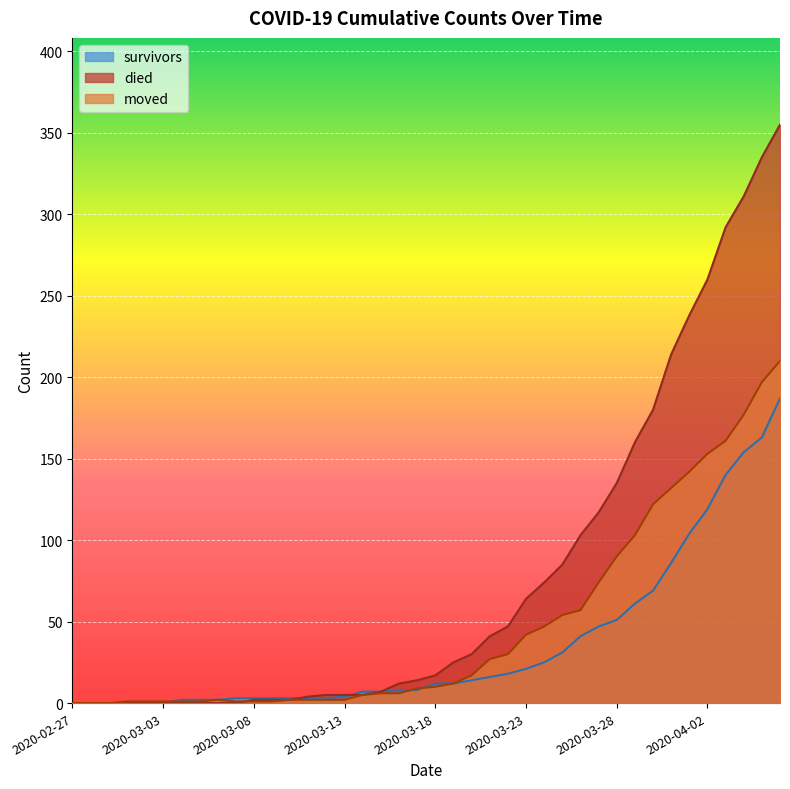

At which category is the sum across all series the highest?

2020-04-06